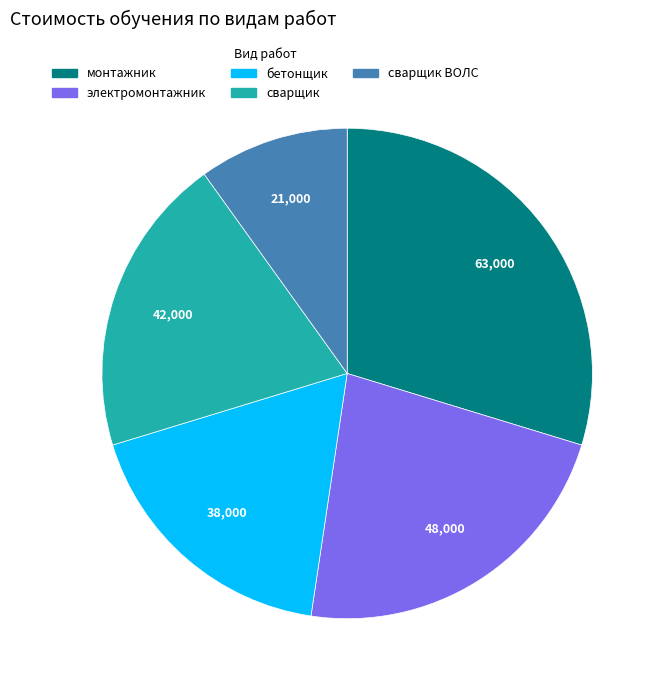

Is there any slice that represents more than half of the pie?

No